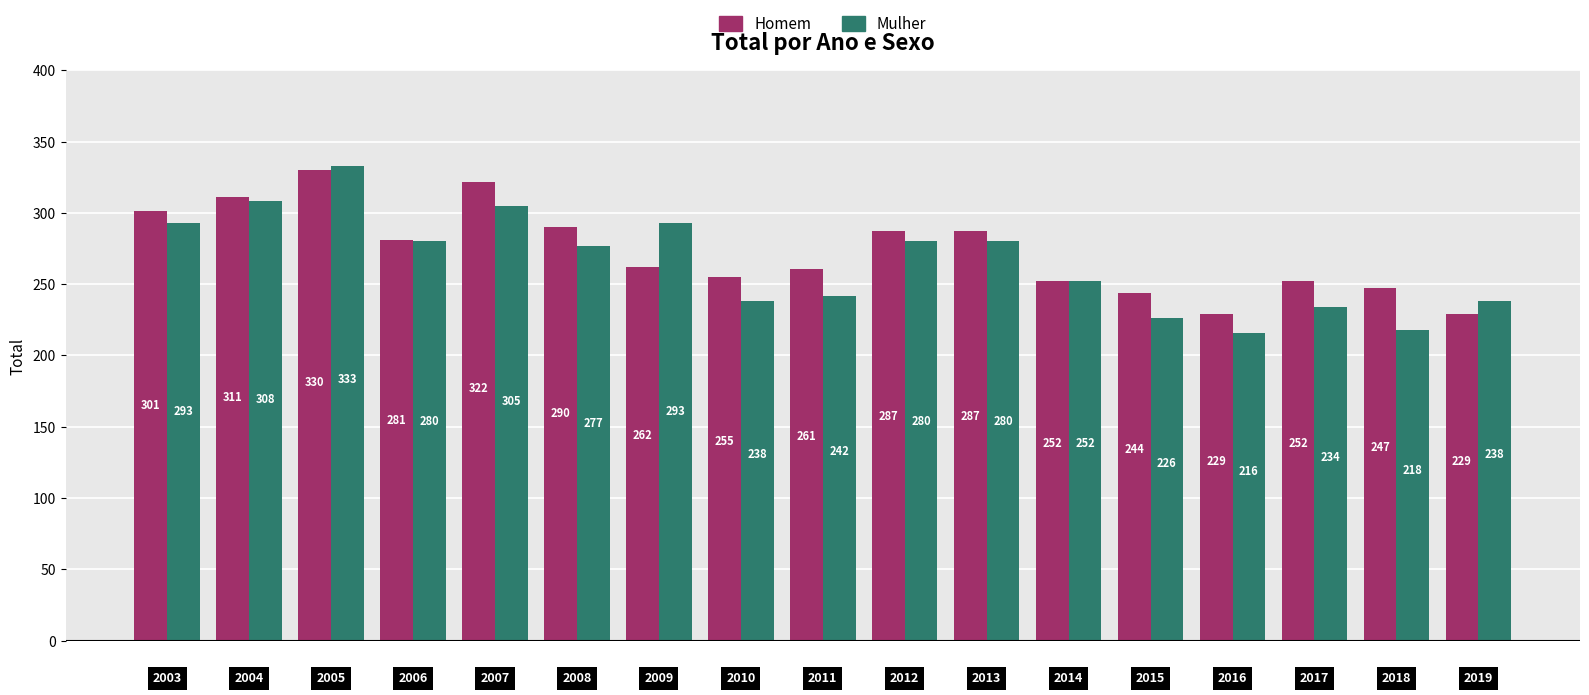

Reading left to right, extract all data points from this chart.

Homem: 301	311	330	281	322	290	262	255	261	287	287	252	244	229	252	247	229
Mulher: 293	308	333	280	305	277	293	238	242	280	280	252	226	216	234	218	238